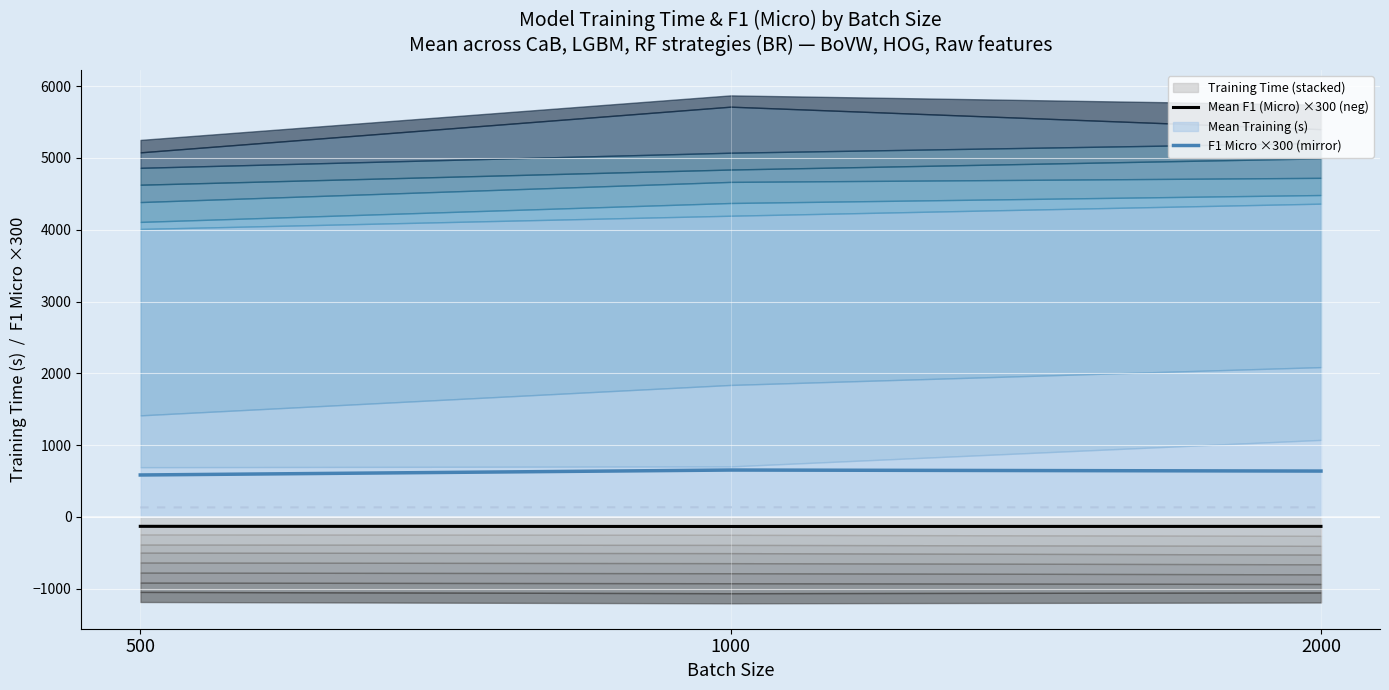

Which has a higher value, 500 or 1000?

500